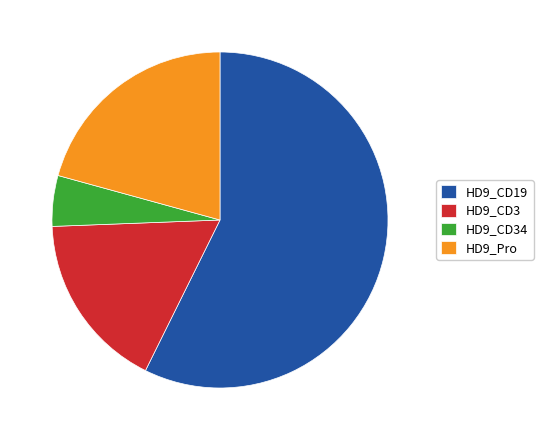

Which slice is the smallest?

HD9_CD34